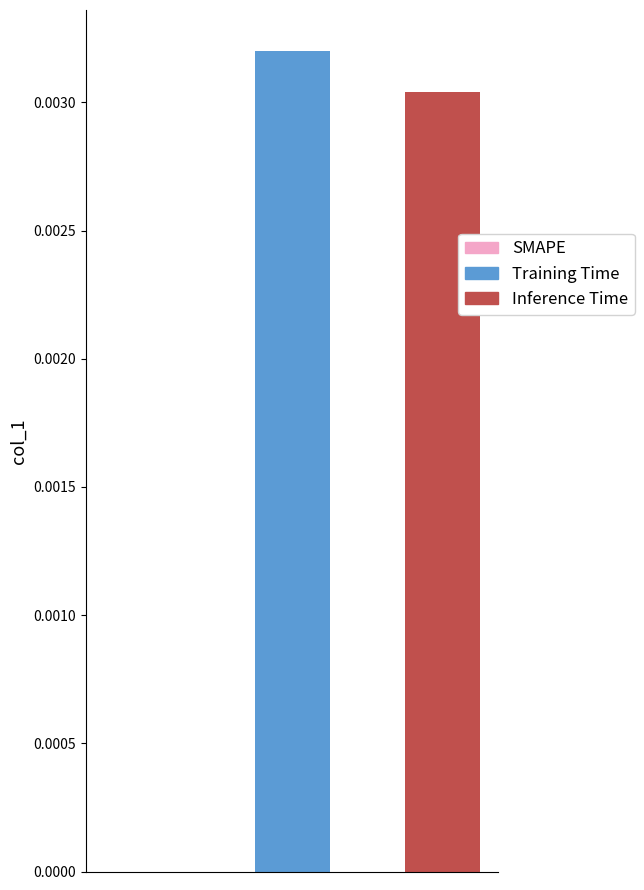

Rank the series by their average value, from lowest to highest.

Inference Time, Training Time